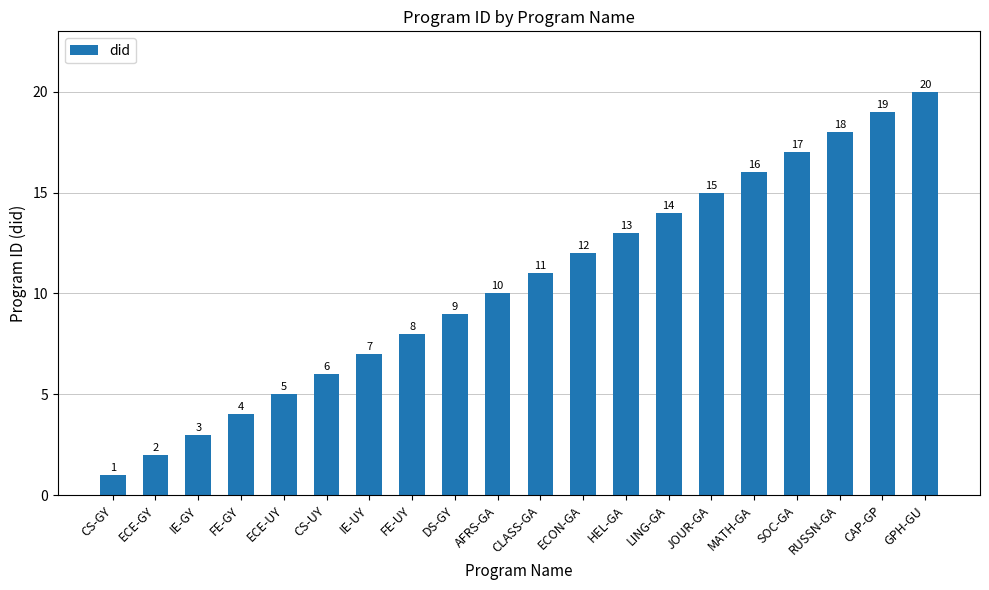

List the labels in order of value, largest first.

GPH-GU, CAP-GP, RUSSN-GA, SOC-GA, MATH-GA, JOUR-GA, LING-GA, HEL-GA, ECON-GA, CLASS-GA, AFRS-GA, DS-GY, FE-UY, IE-UY, CS-UY, ECE-UY, FE-GY, IE-GY, ECE-GY, CS-GY